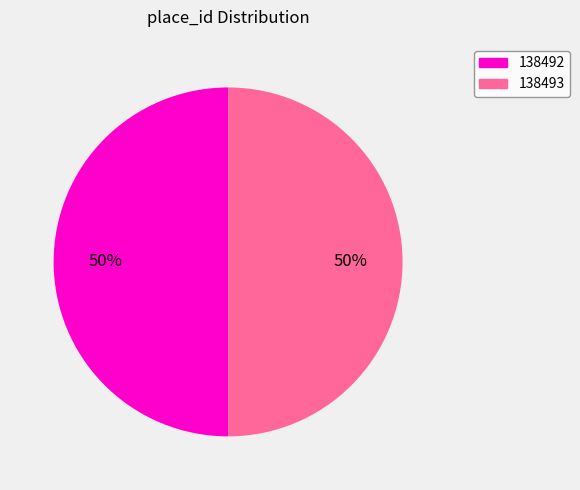

What is the ratio of the value at 138492 to the value at 138493?

1.0